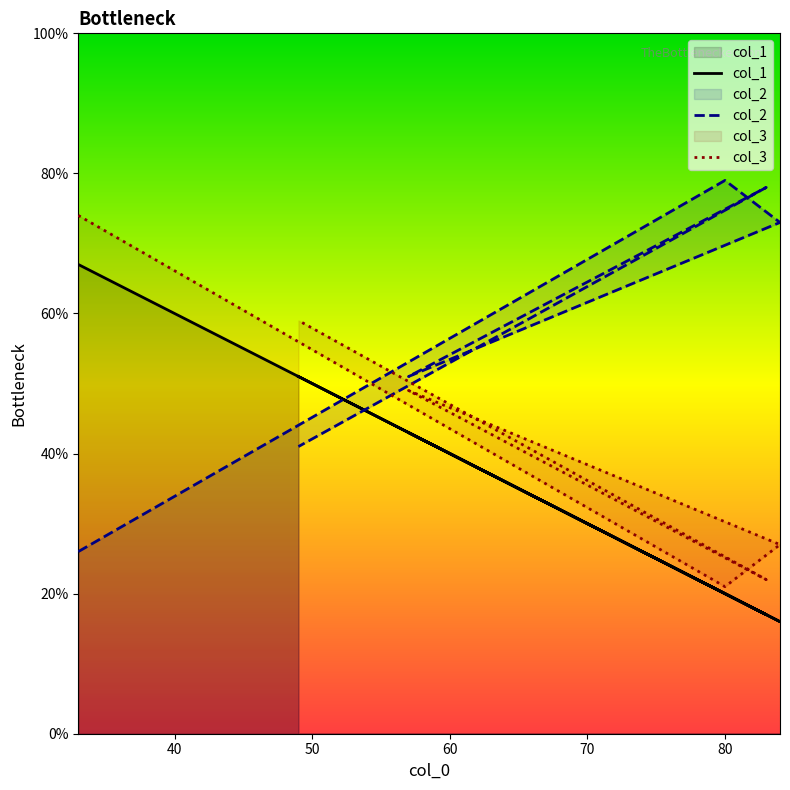

What is the difference between the second highest and minimum values in the col_2 series?

52